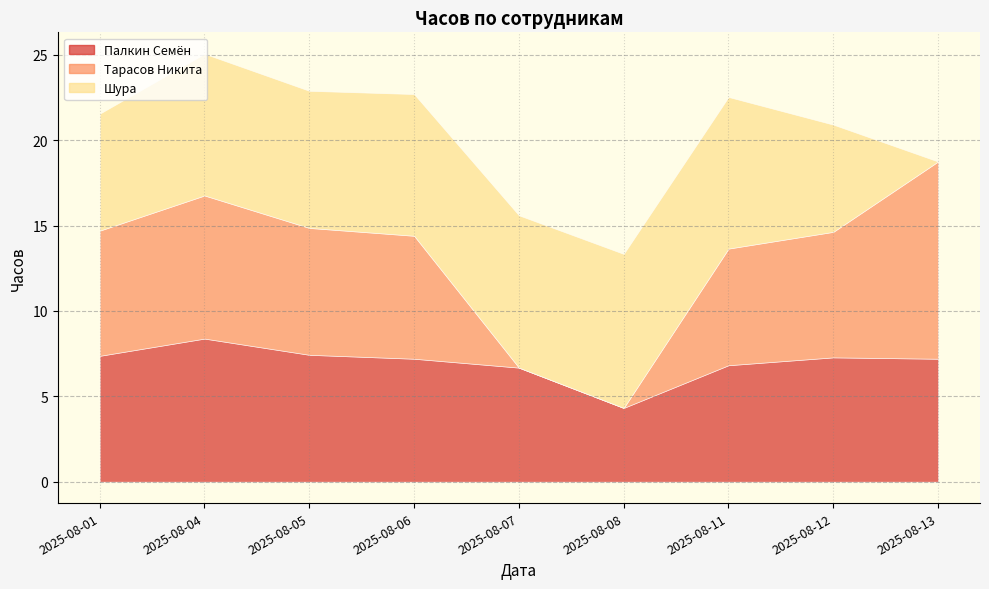

What is the value of the Шура point at the 1st from the left?

6.8